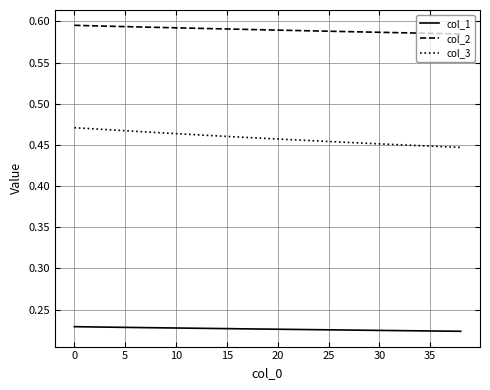

List the series in order of their overall mean, lowest first.

col_1, col_3, col_2